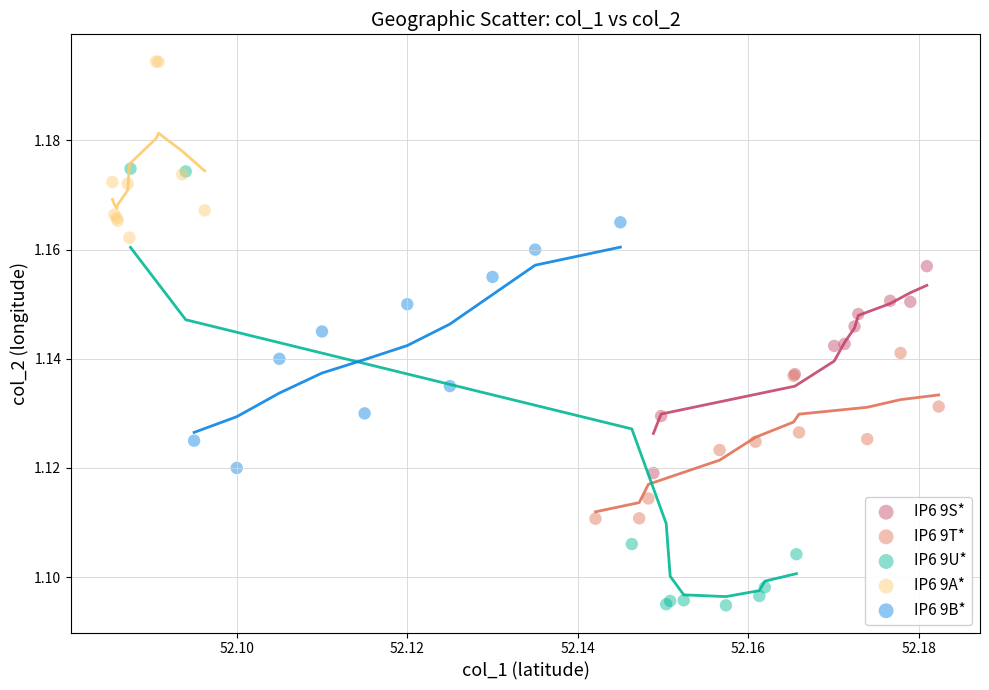

Which series reaches the minimum Y coordinate?

IP6 9U*